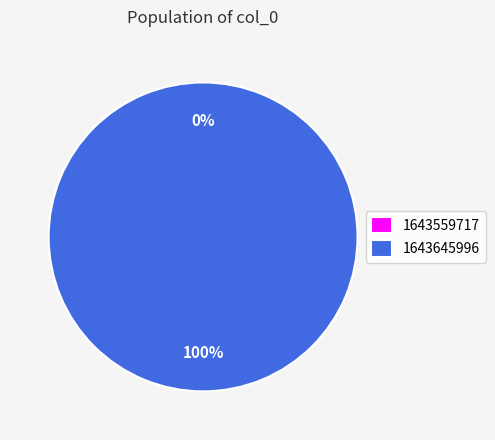

Which has a higher value, 1643559717 or 1643645996?

1643645996